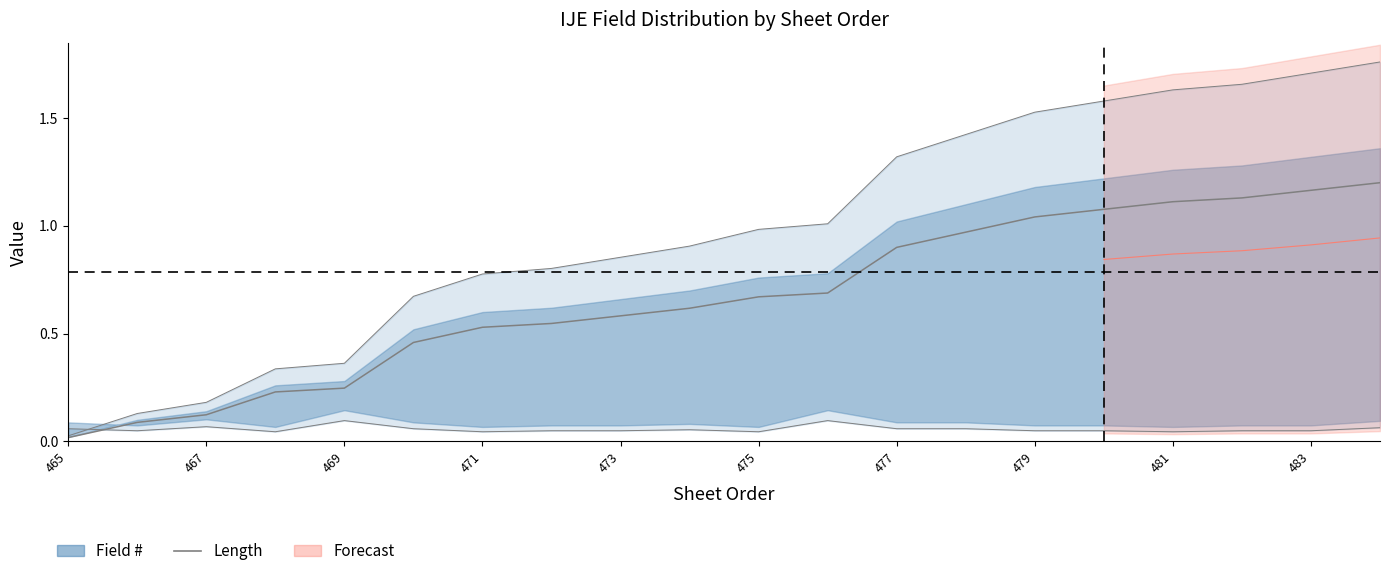

Is it true that the value at 479 is 1.7?

False